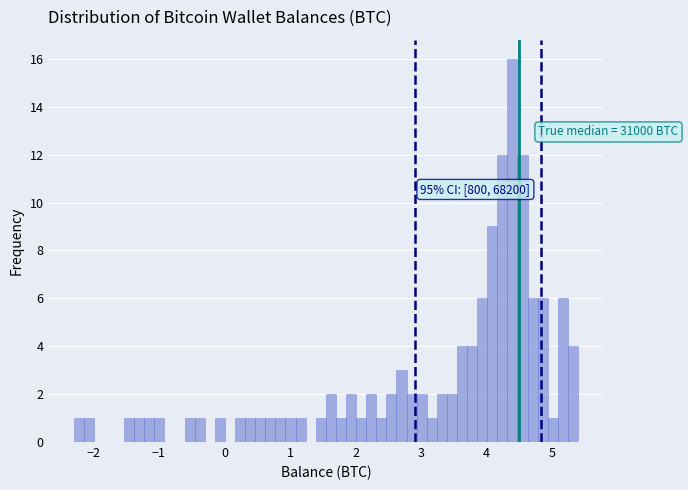

Read against the x-axis, roughly where is the centre of the tallest bar?

4.4